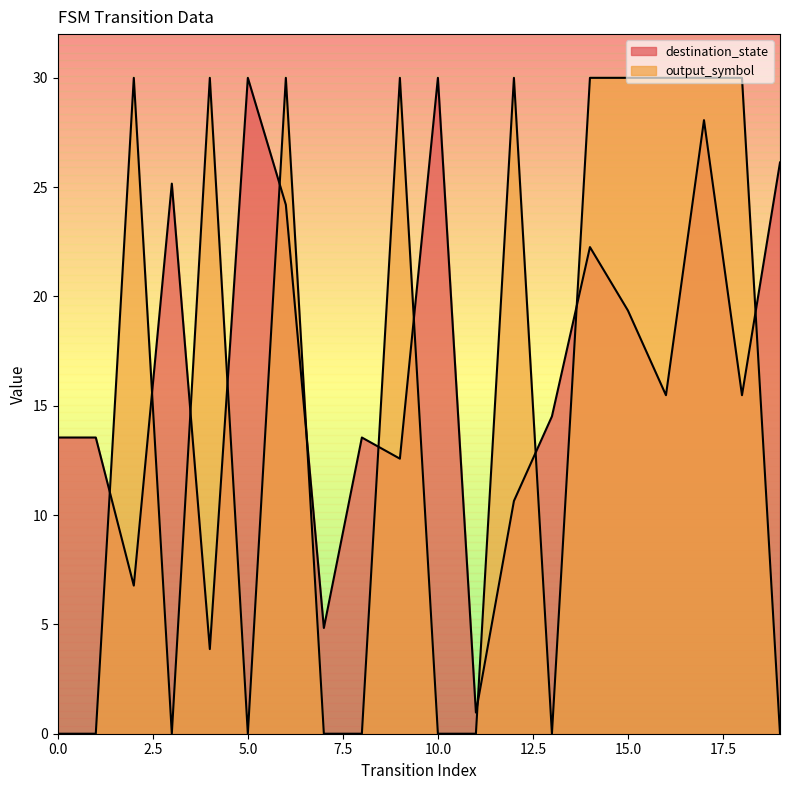

List the labels in order of destination_state value, largest first.

5, 10, 17, 19, 3, 6, 14, 15, 16, 18, 13, 0, 1, 8, 9, 12, 2, 7, 4, 11